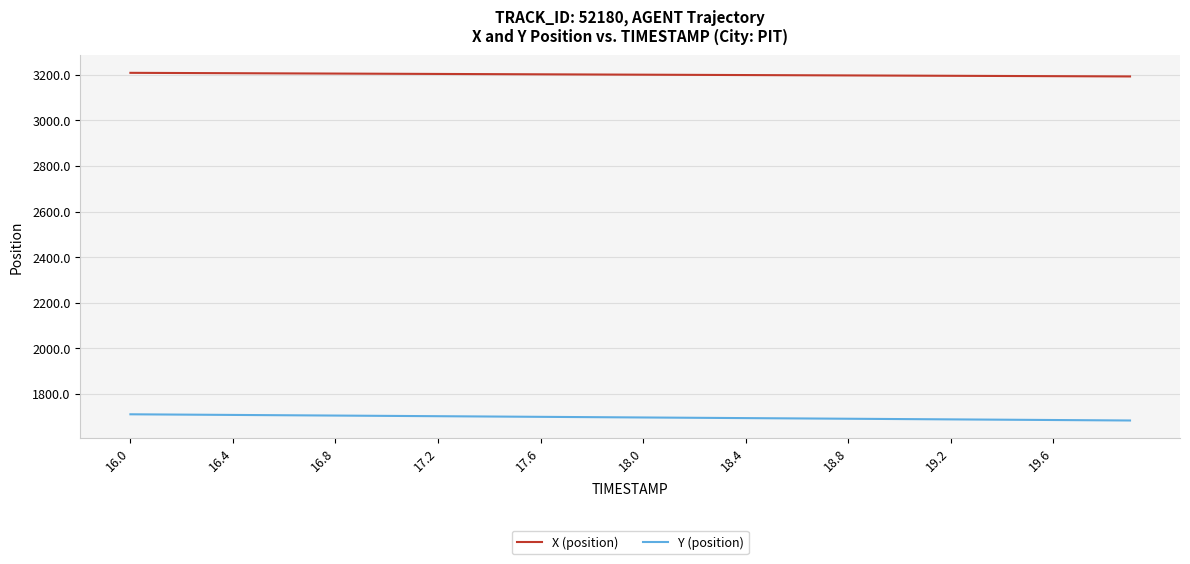

True or false: X (position) and Y (position) intersect in this chart.

False